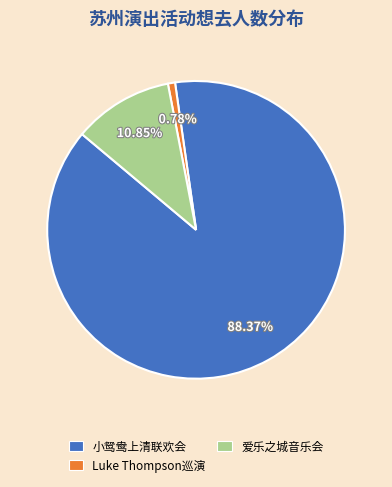

Rank the categories by value from highest to lowest.

小鸳鸯上清联欢会, 爱乐之城音乐会, Luke Thompson巡演